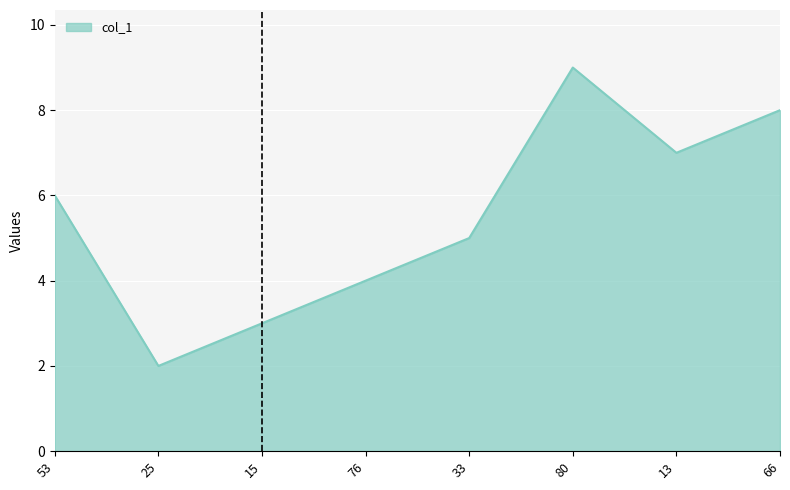

How many lines are shown in the chart?

1